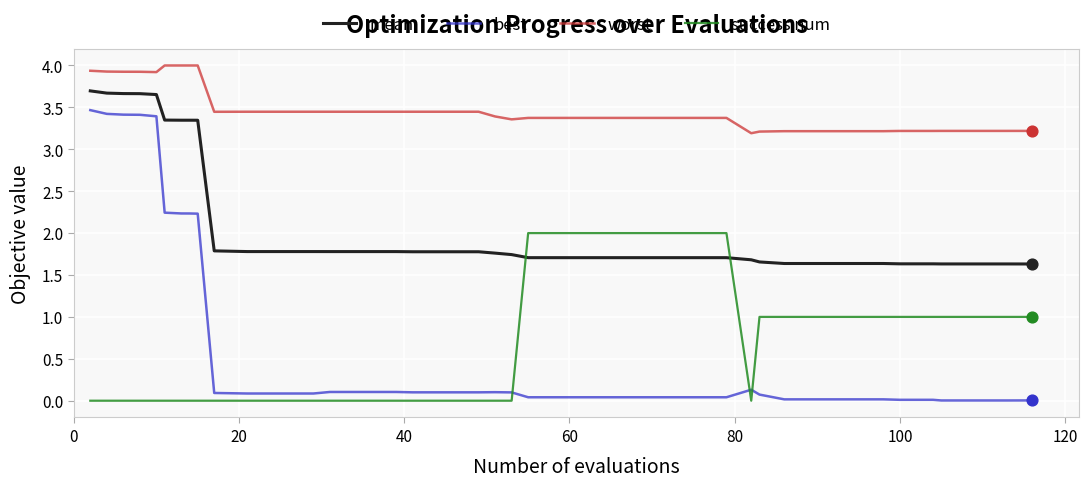

What are all the series names shown in the legend?

mean, best, worst, success num